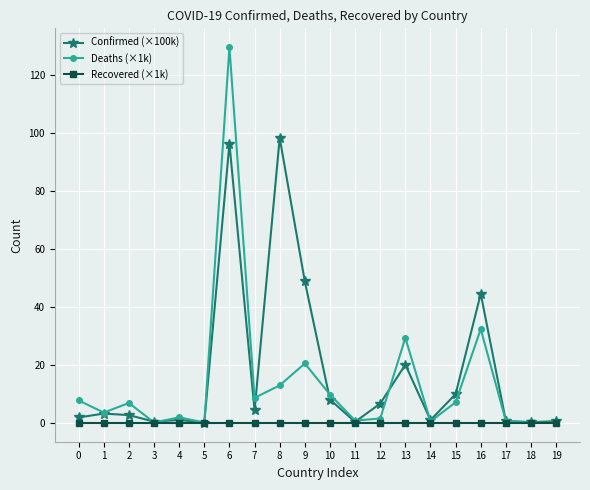

Does the chart display data point markers on the line(s)?

Yes